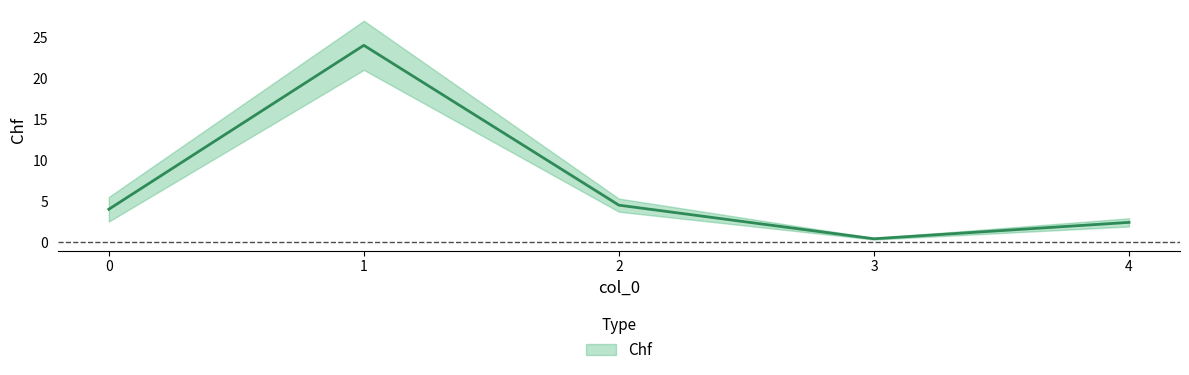

Reading left to right, what are all the values shown in this chart?

0=4.0	1=24.0	2=4.5	3=0.4	4=2.4